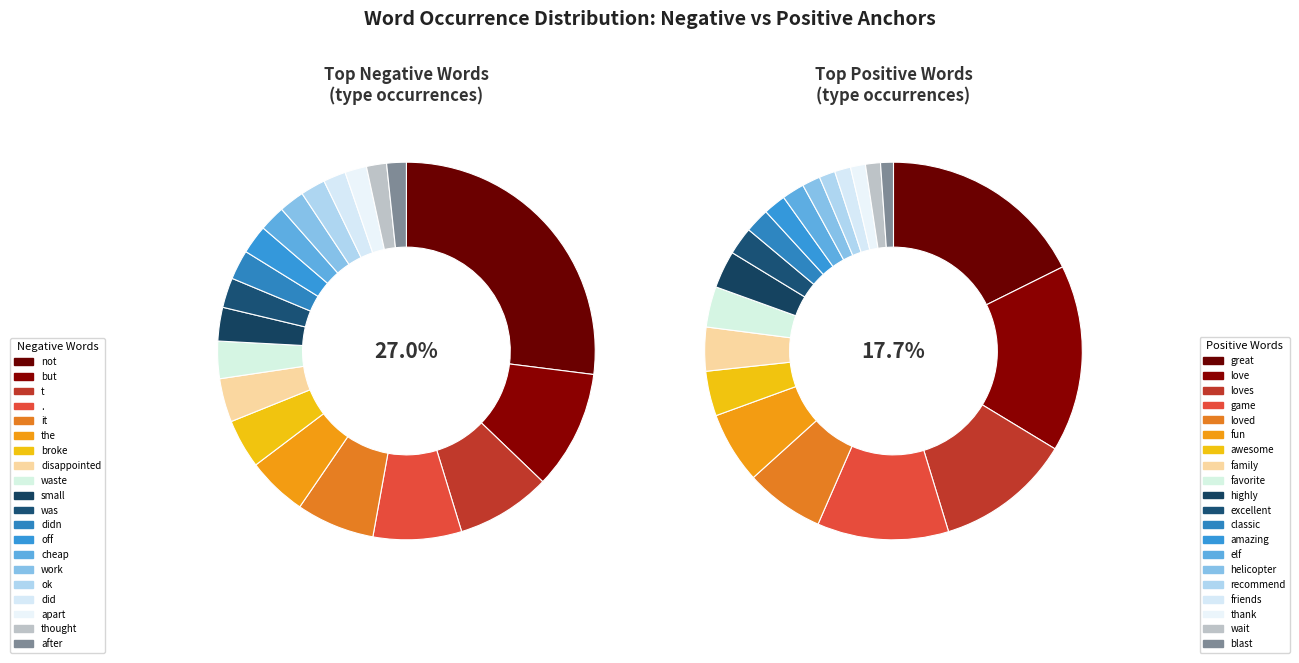

Combined, what portion of the pie is waste and .?

10.8%